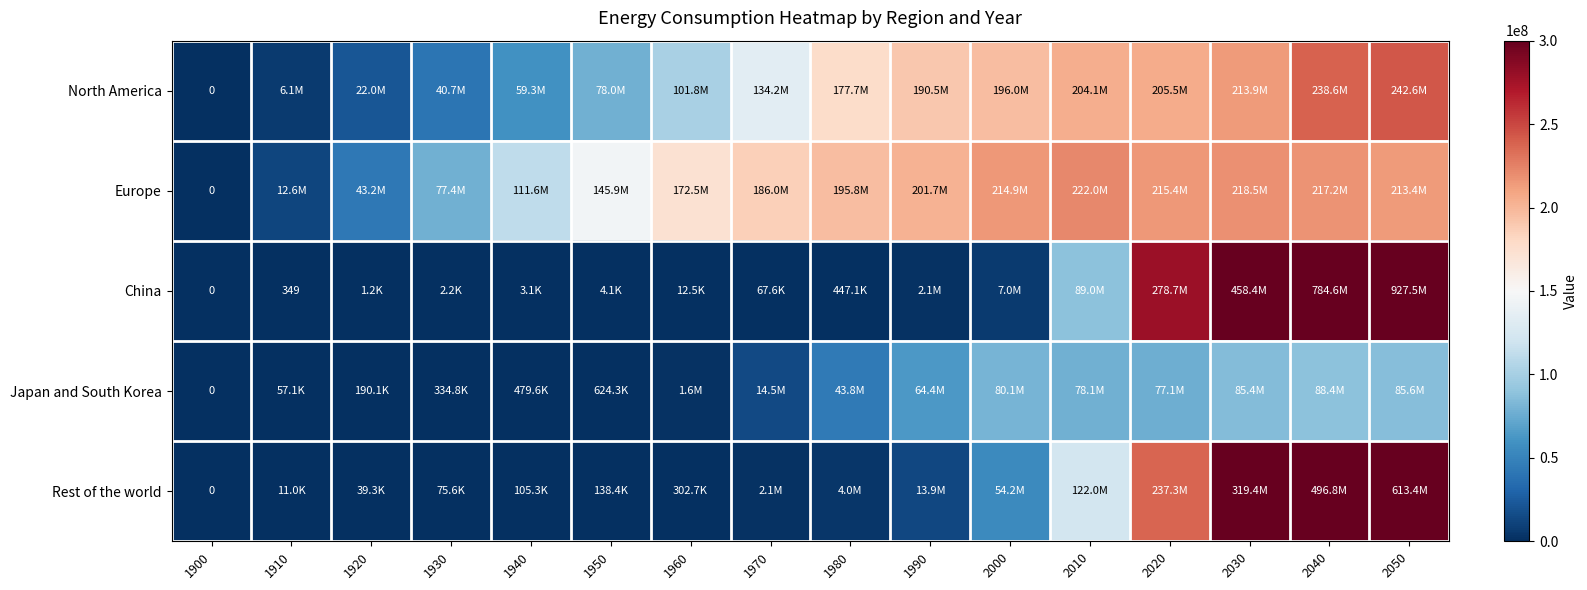

Count the number of data series in this chart.

5